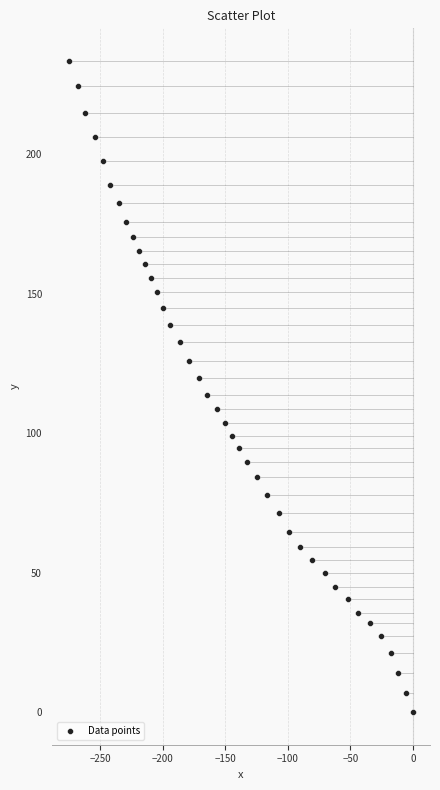

What is the range of X values (max minus min)?

274.9